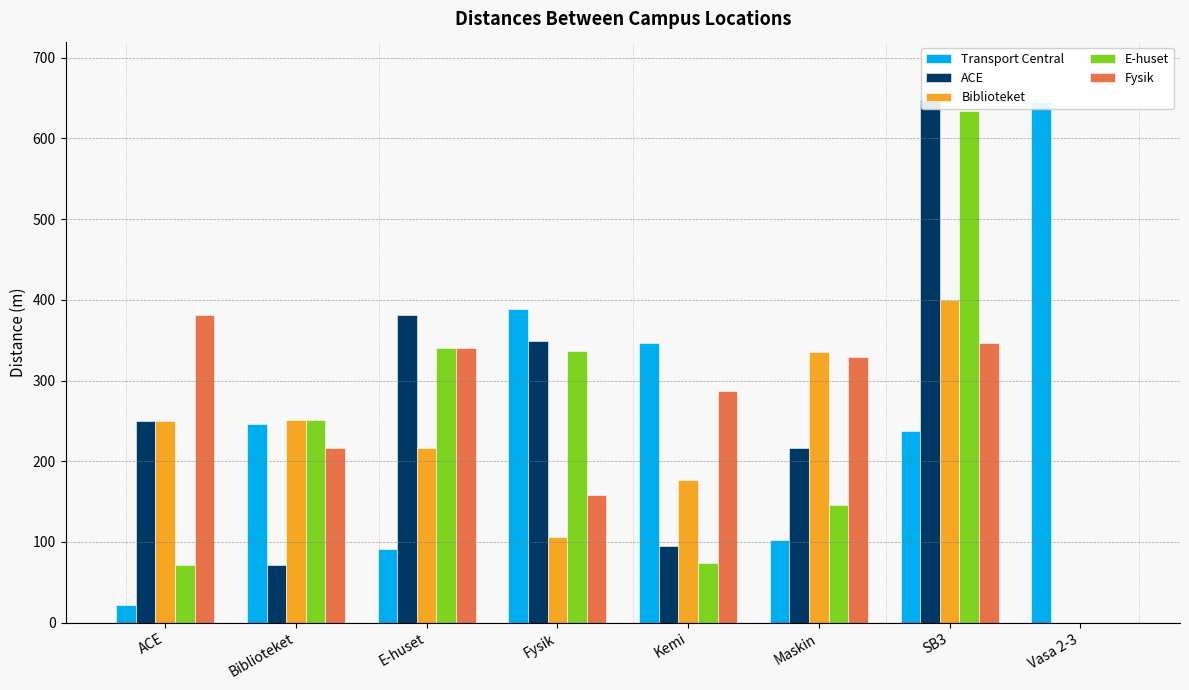

What is the label of the 6th bar from the left?

Maskin